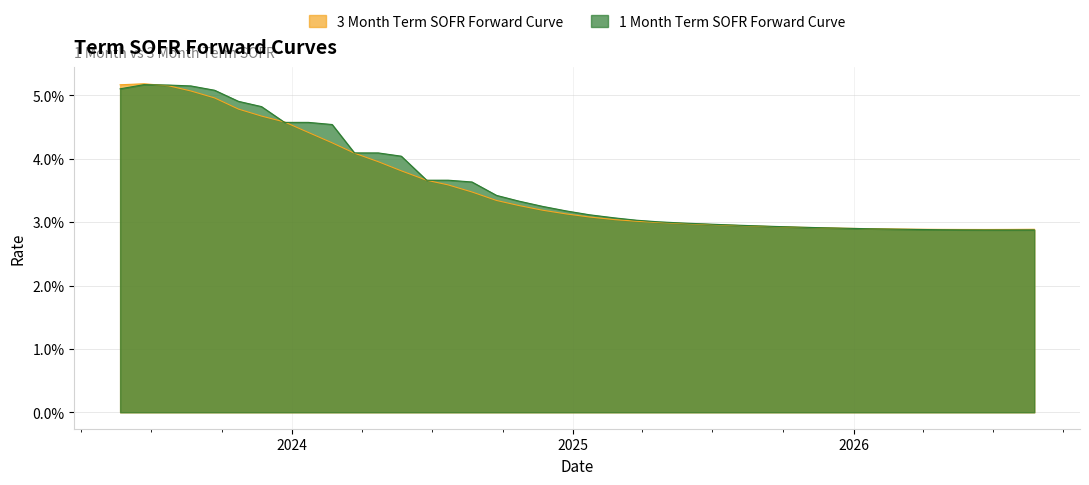

How many interior local valleys does the 3 Month Term SOFR Forward Curve series have?

1